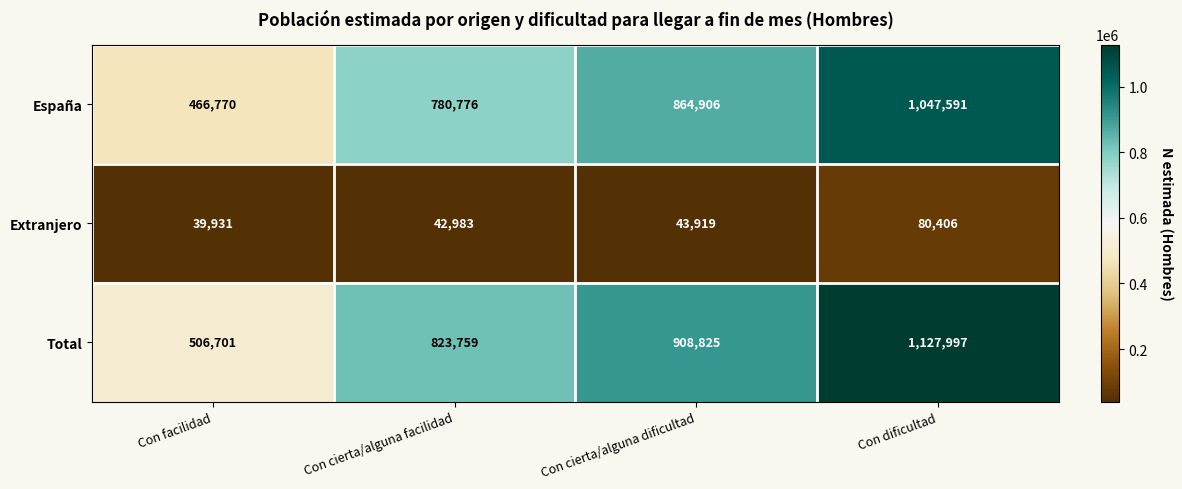

Count the number of data series in this chart.

3